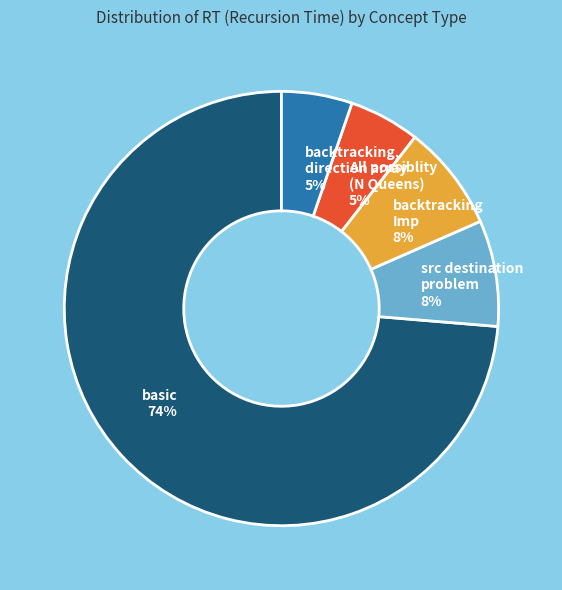

Is there a majority slice in this chart?

Yes